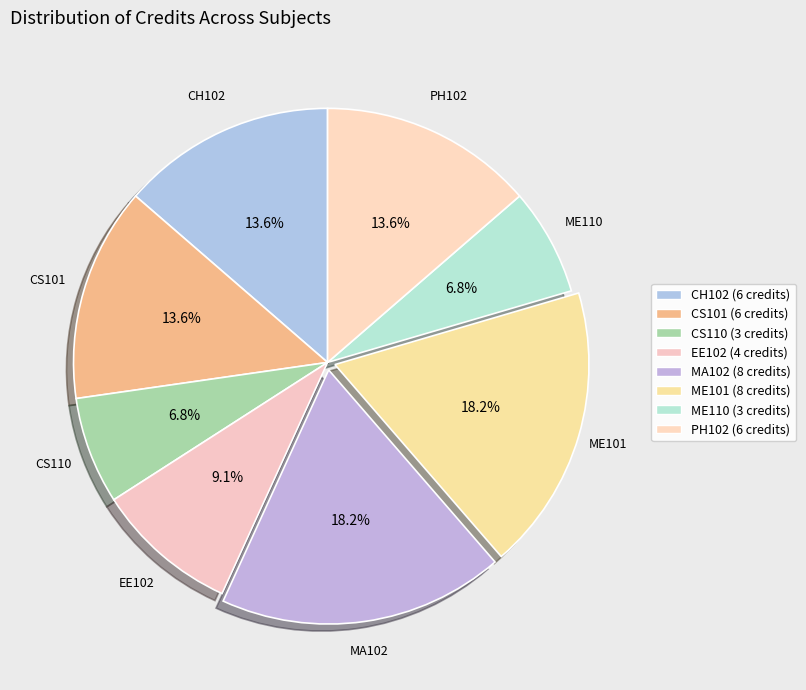

The CH102 slice represents 14% of the pie. True or false?

True